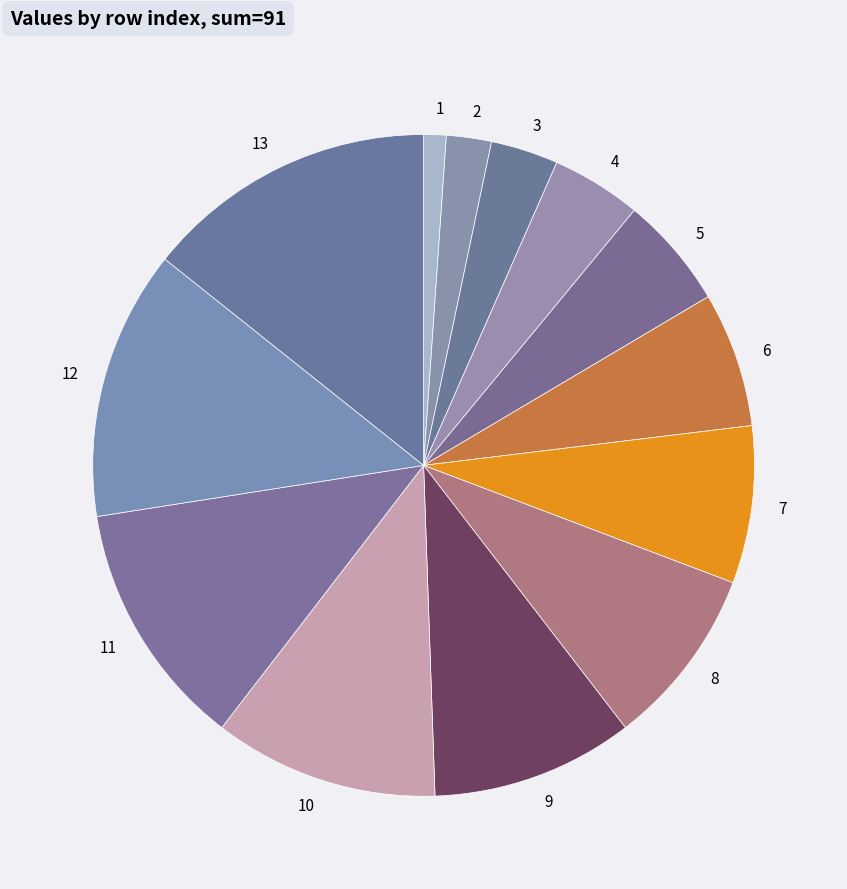

Rank the categories by value from highest to lowest.

13, 12, 11, 10, 9, 8, 7, 6, 5, 4, 3, 2, 1